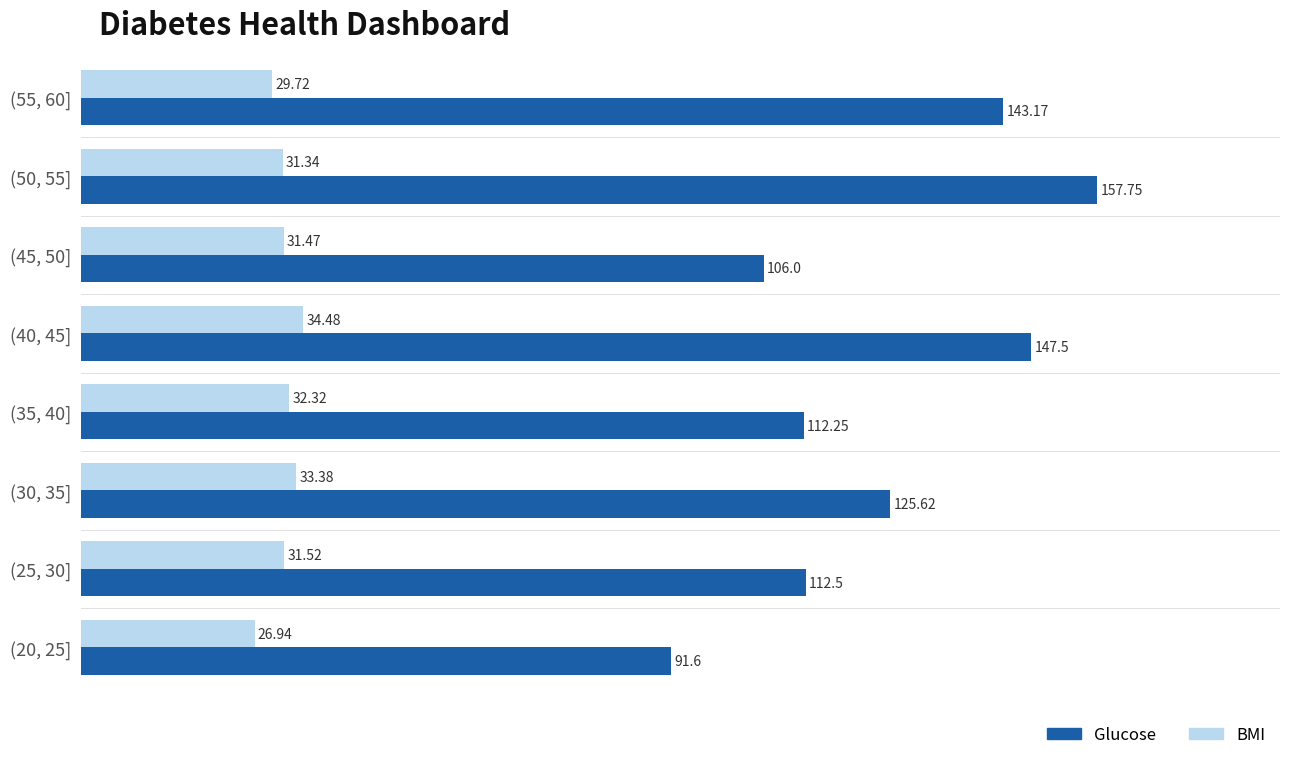

Which series has the largest range (max minus min)?

Glucose